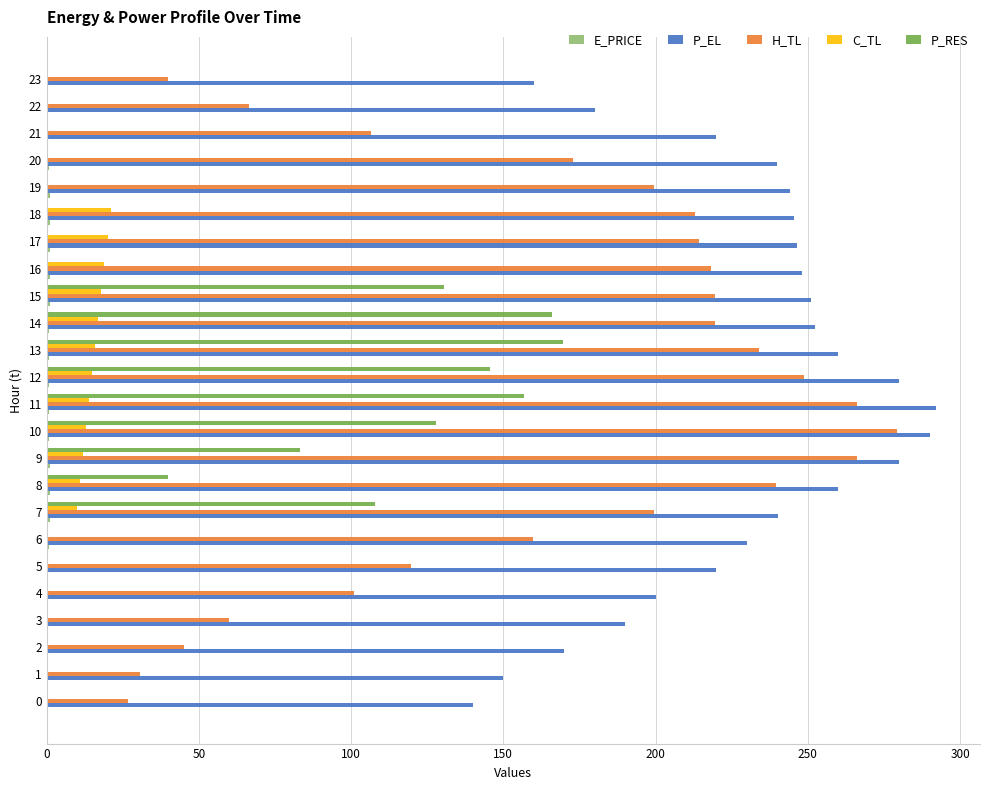

Which series has the largest total across all categories?

P_EL